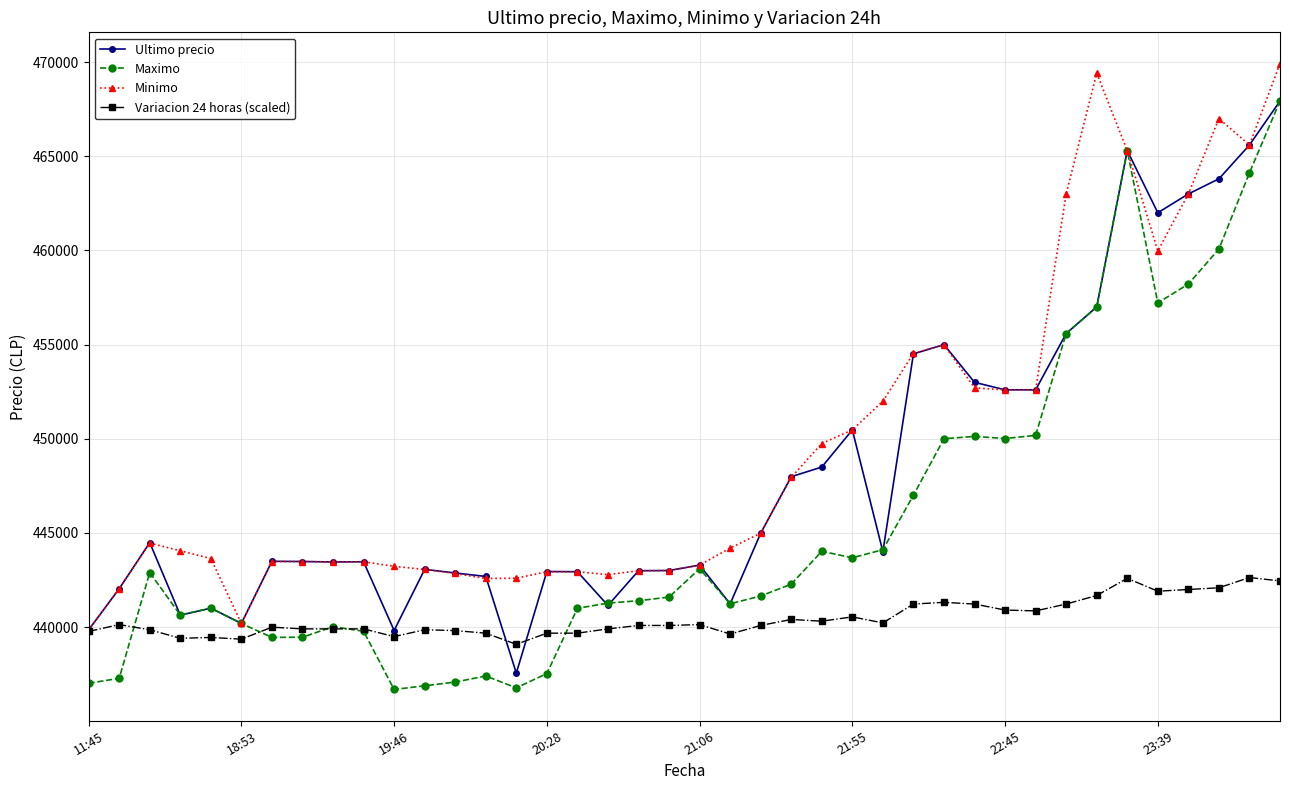

True or false: Maximo has more than 0 interior local peaks.

True